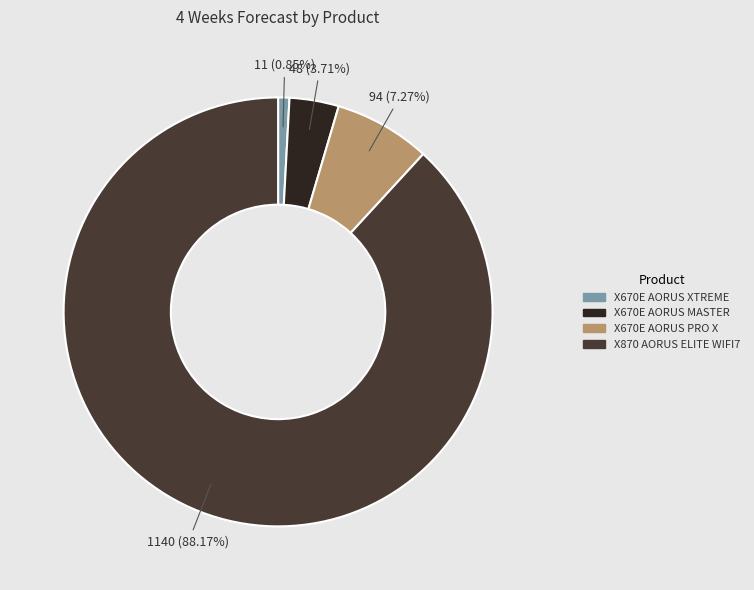

To the nearest percent, what portion does X670E AORUS MASTER represent?

4%